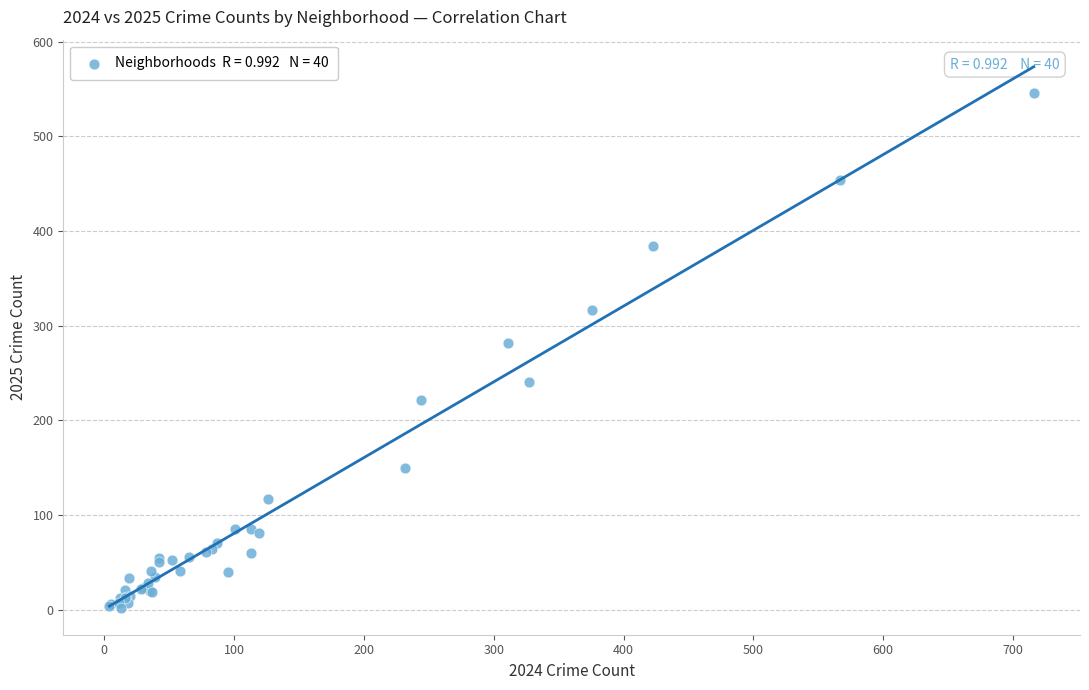

What Y value in the scatter plot is closest to 274?

282